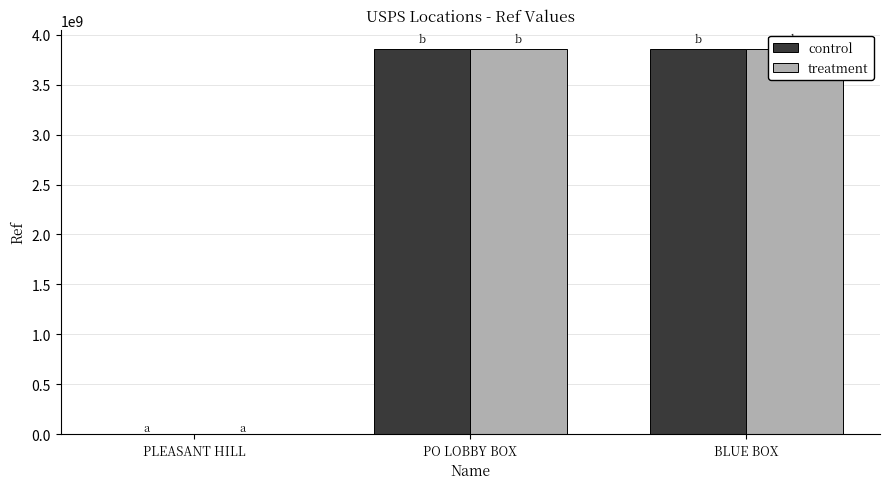

What position from the left is PLEASANT HILL?

1